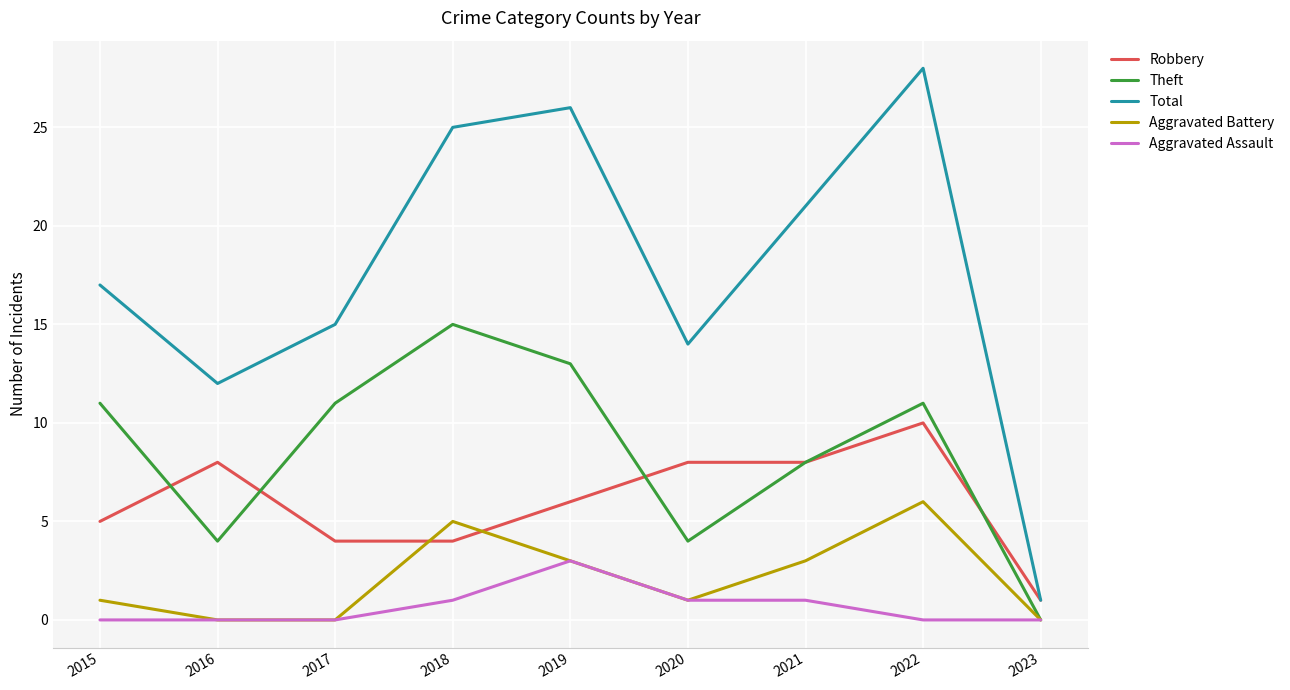

Which series changed the most between 2017 and 2020?

Theft